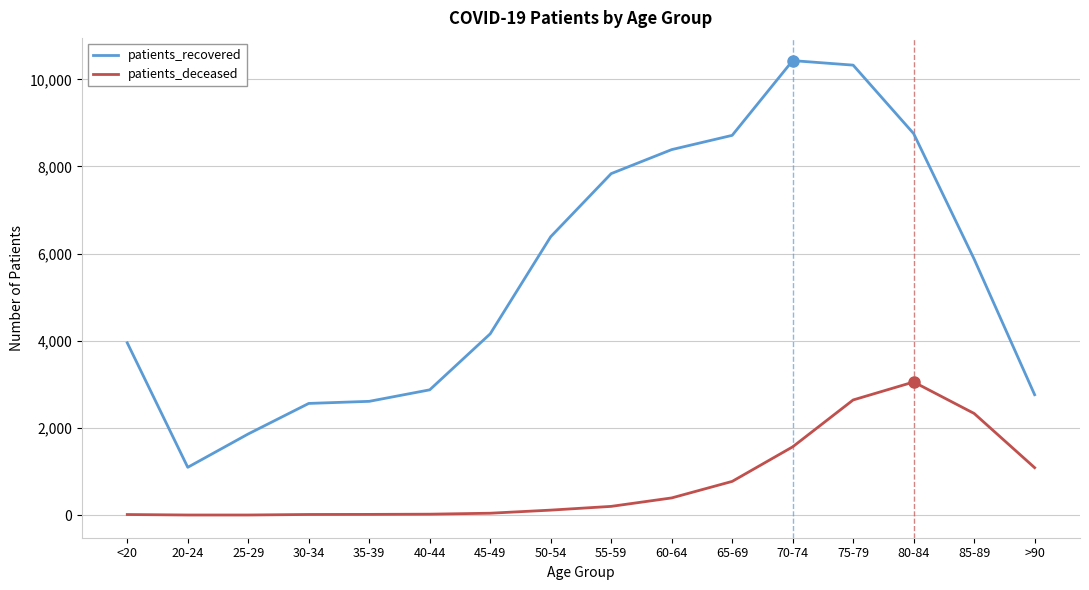

At how many categories does at least one series exceed 397?

16